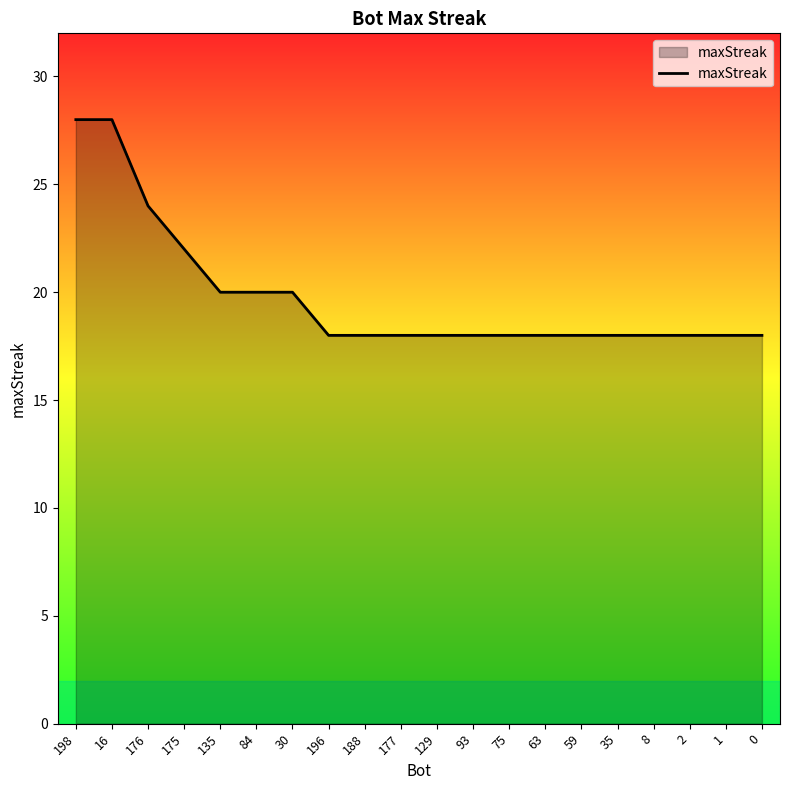

What is the maximum value shown in the chart?

28